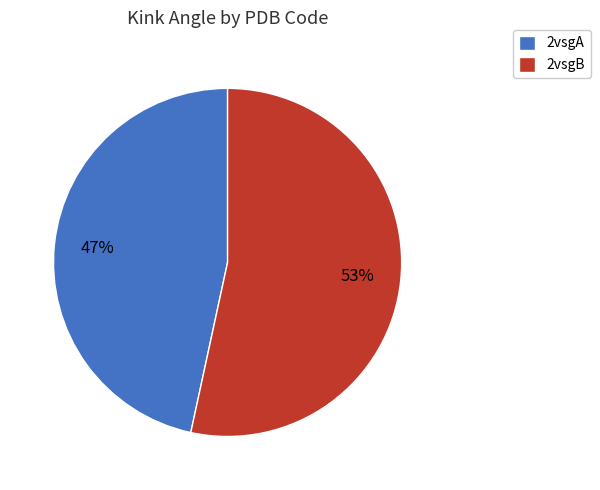

To the nearest percent, what portion does 2vsgA represent?

47%